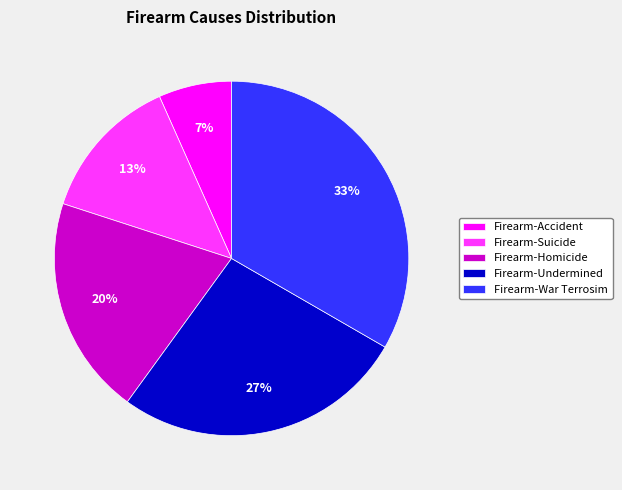

Combined, do Firearm-Suicide and Firearm-Undermined account for over 50%?

No